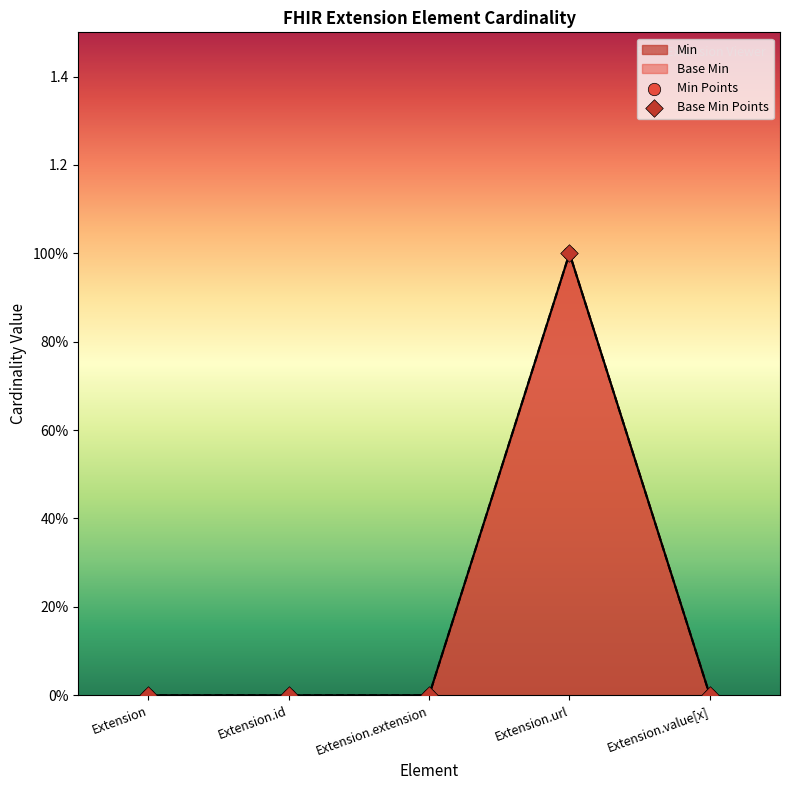

Which series has the largest total across all categories?

Min